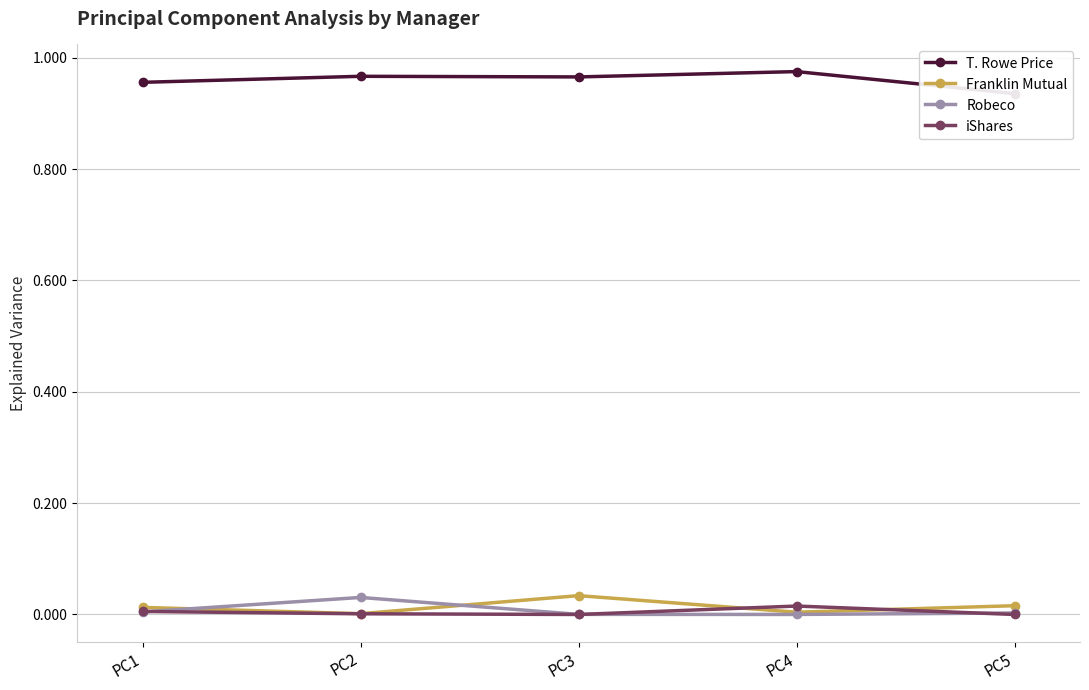

Is this an area chart (filled region under the line)?

No